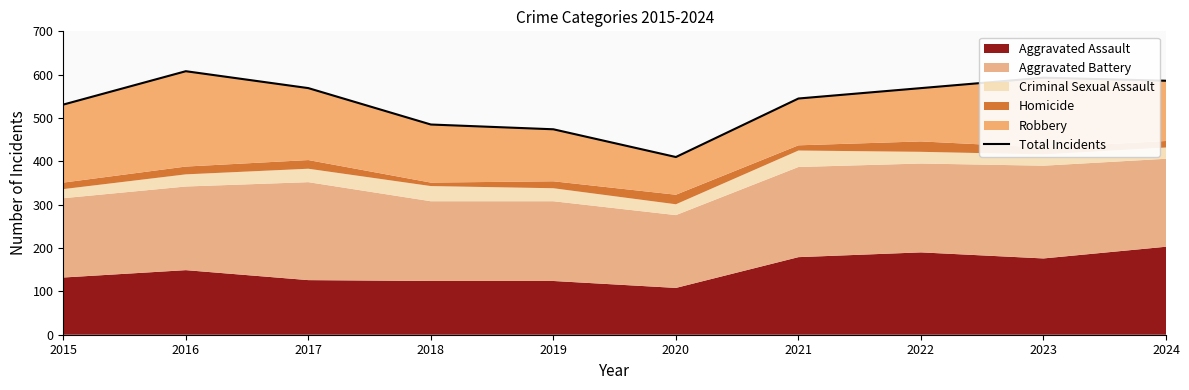

Where is the first local minimum?

2020